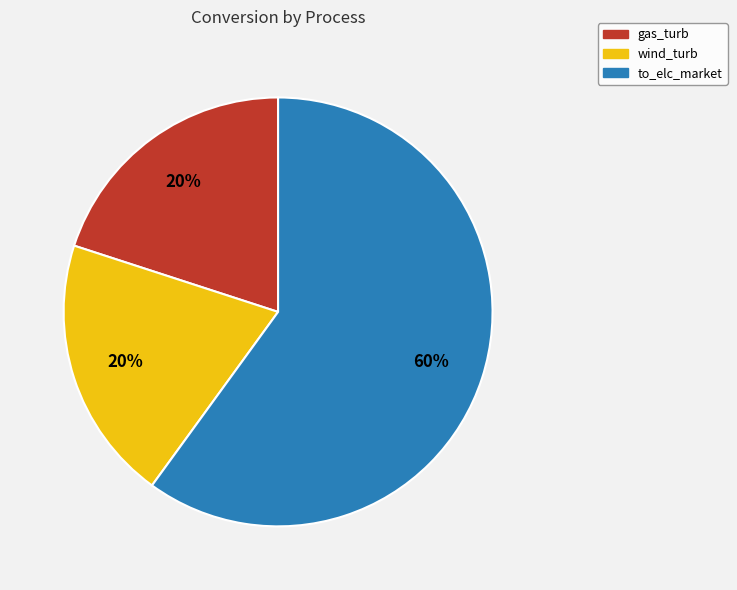

Count the number of slices in the pie.

3